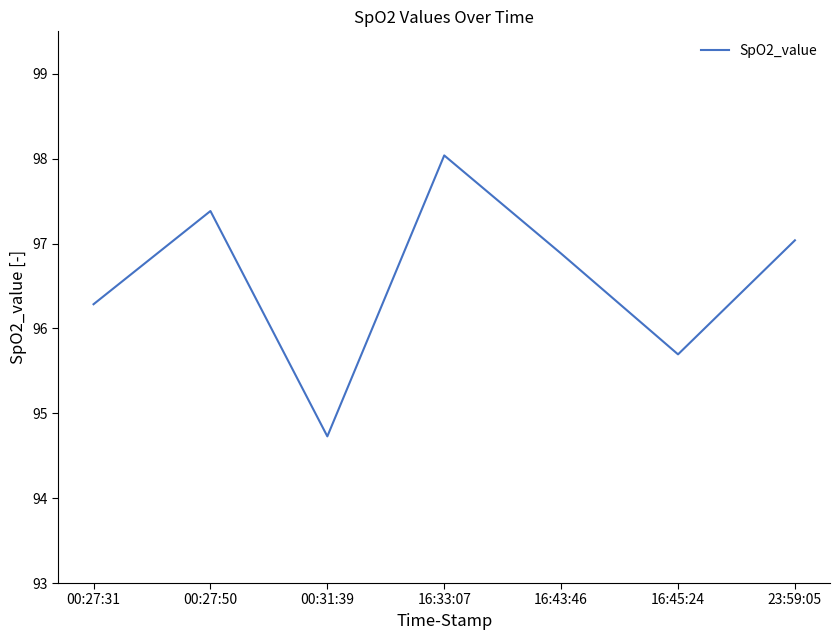

How many lines are shown in the chart?

1